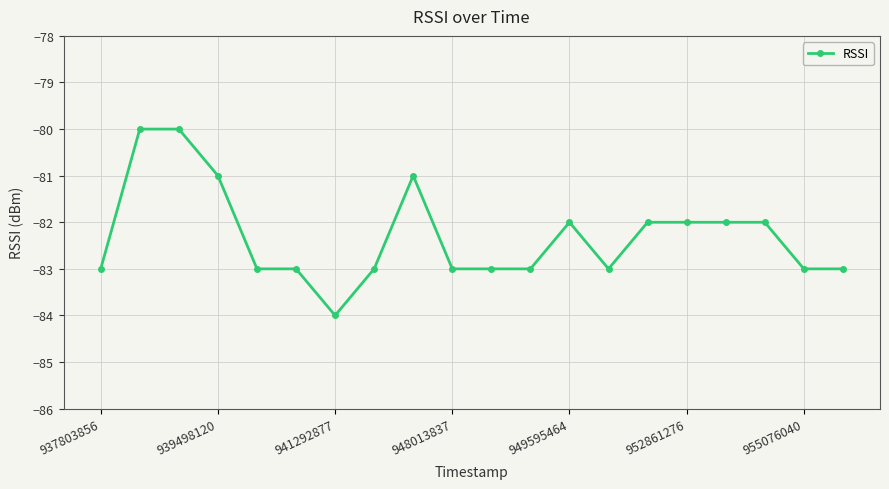

What is the value of the 3rd point from the left?

-80